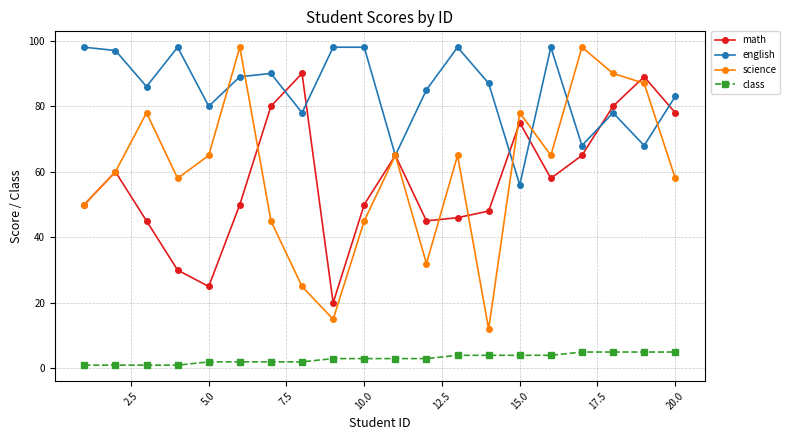

Reading right to left, transcribe all the data shown in this chart.

math: 78	89	80	65	58	75	48	46	45	65	50	20	90	80	50	25	30	45	60	50
english: 83	68	78	68	98	56	87	98	85	65	98	98	78	90	89	80	98	86	97	98
science: 58	87	90	98	65	78	12	65	32	65	45	15	25	45	98	65	58	78	60	50
class: 5	5	5	5	4	4	4	4	3	3	3	3	2	2	2	2	1	1	1	1